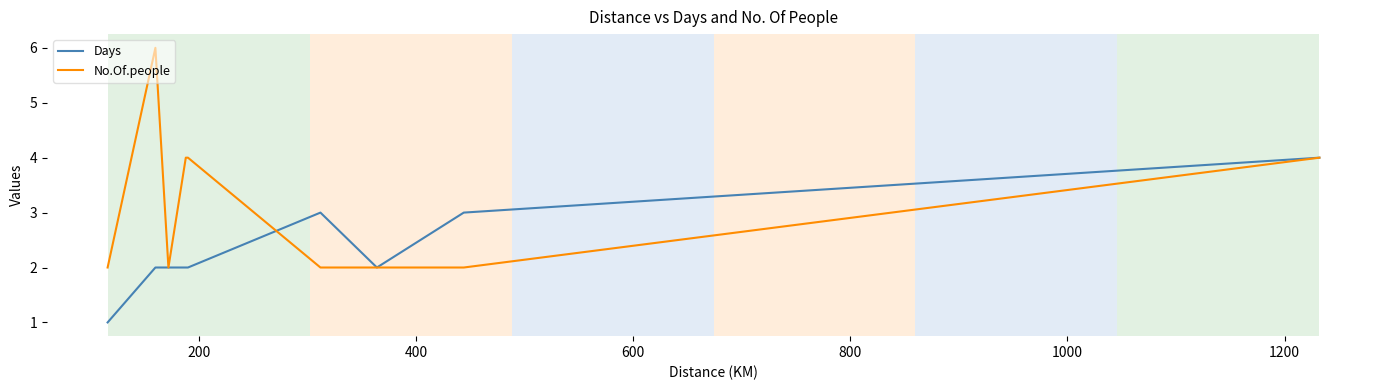

List the series in order of their peak value, lowest first.

Days, No.Of.people